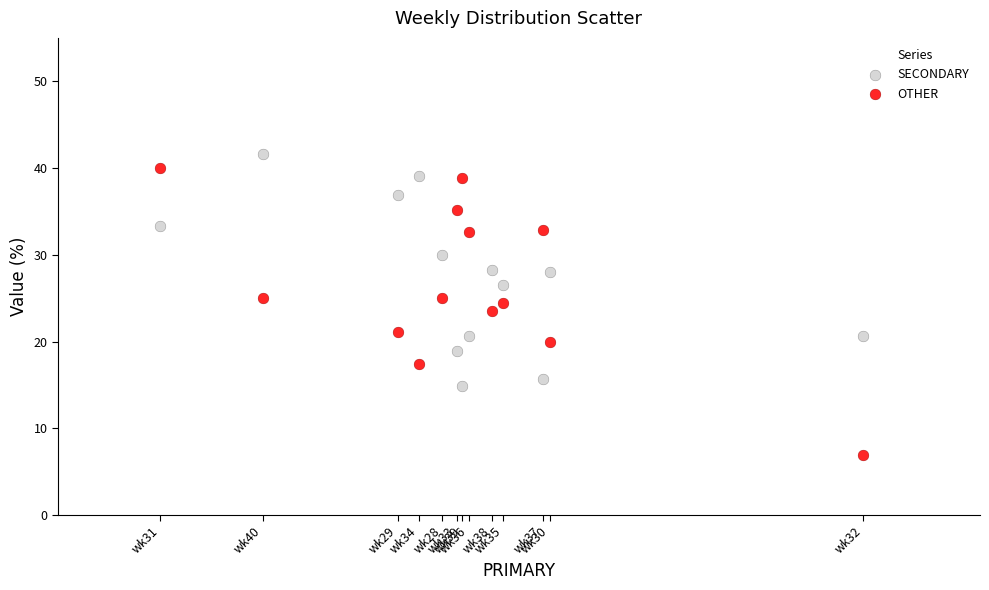

Which series reaches the minimum Y coordinate?

OTHER